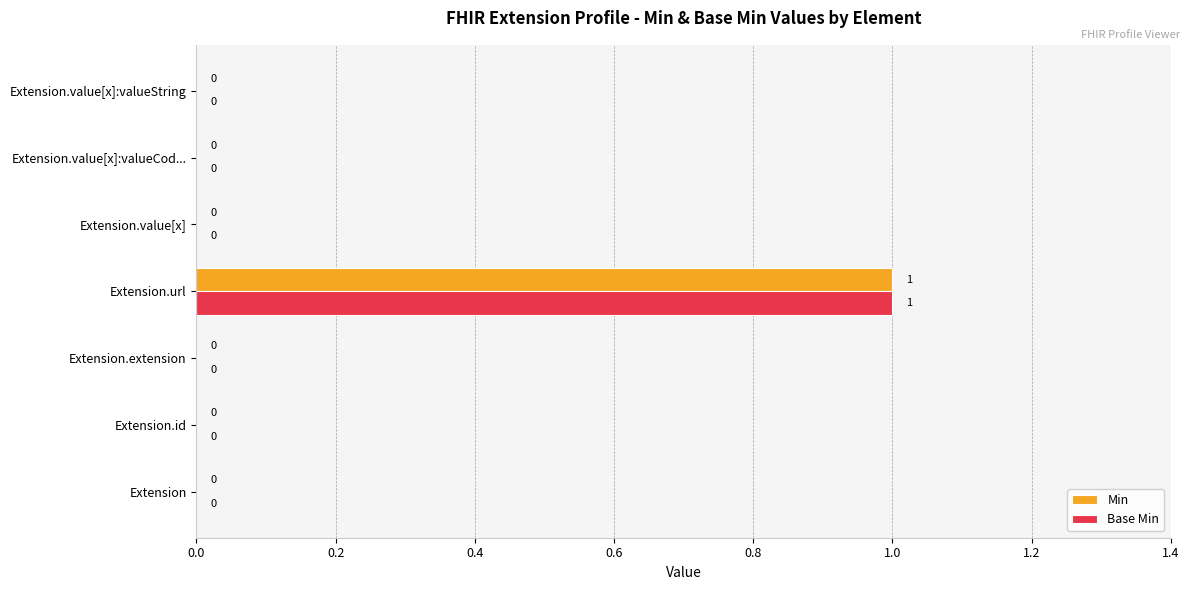

At which category is the sum across all series the highest?

Extension.url